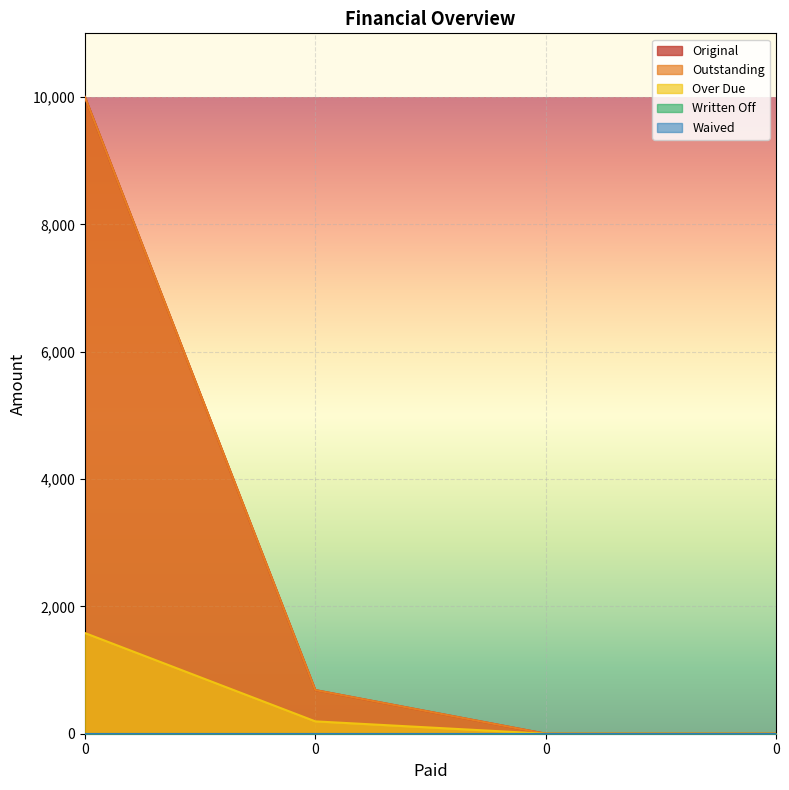

List the labels in order of Outstanding value, largest first.

0, 0, 0, 0